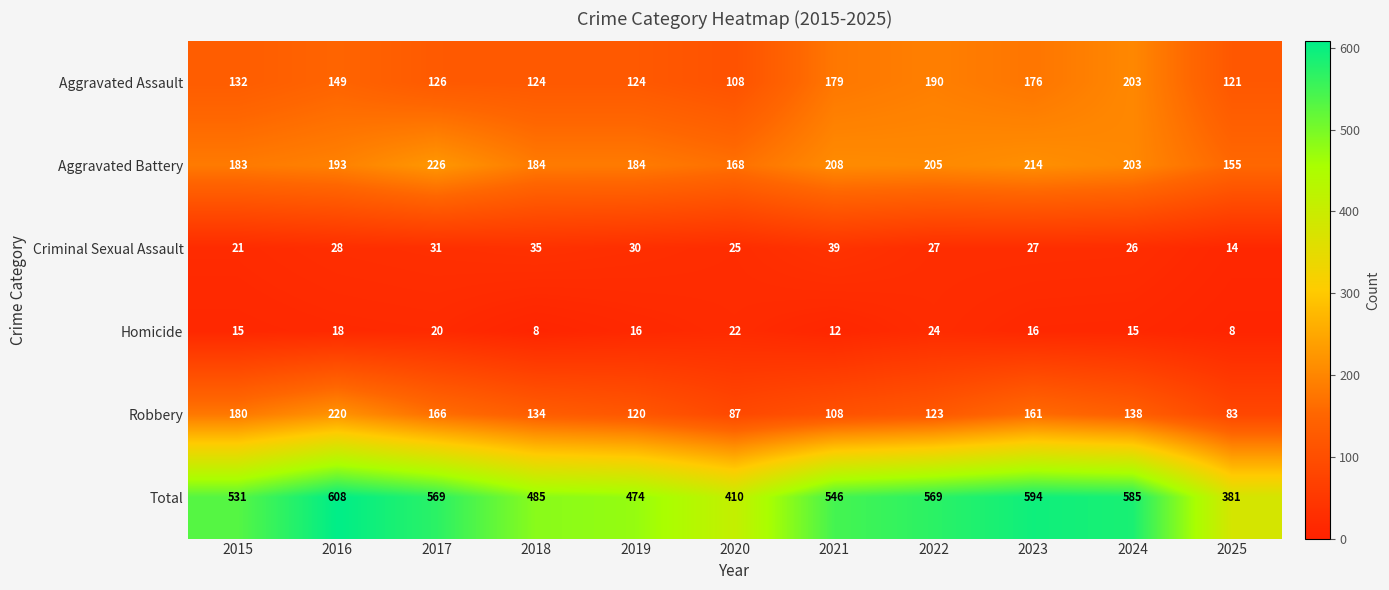

What is the average value of the Total series?

523